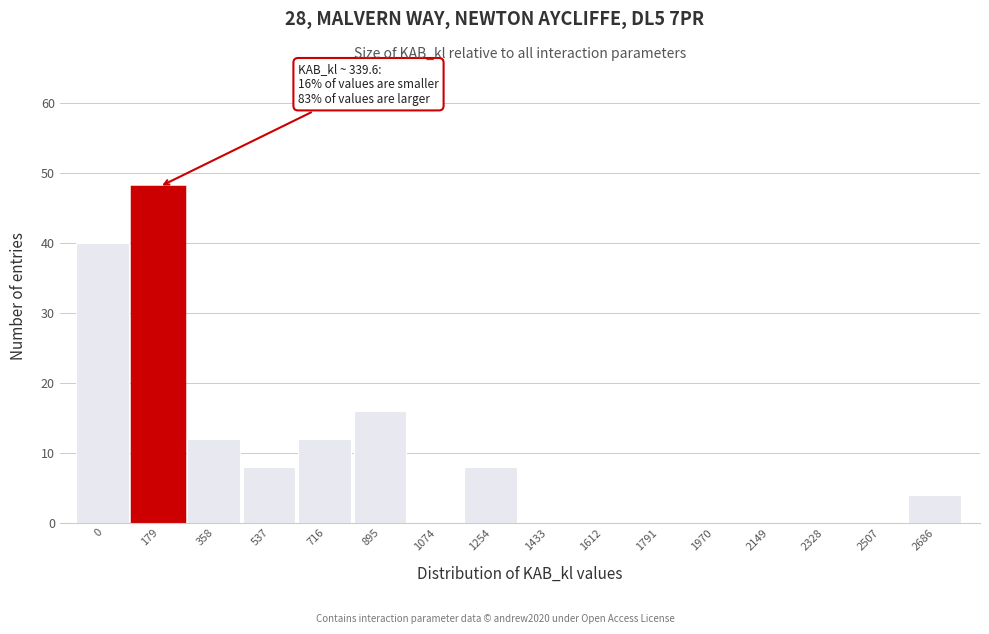

Reading left to right, list all the values displayed in this chart.

0=40	179=48	358=12	537=8	716=12	895=16	1074=0	1254=8	1433=0	1612=0	1791=0	1970=0	2149=0	2328=0	2507=0	2686=4